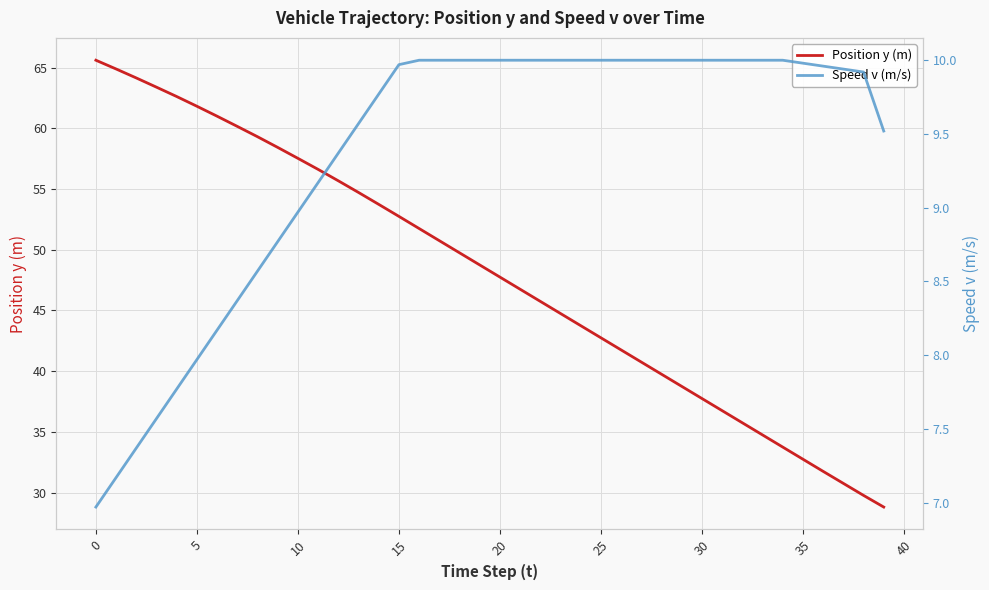

What is the smallest value displayed?

7.0